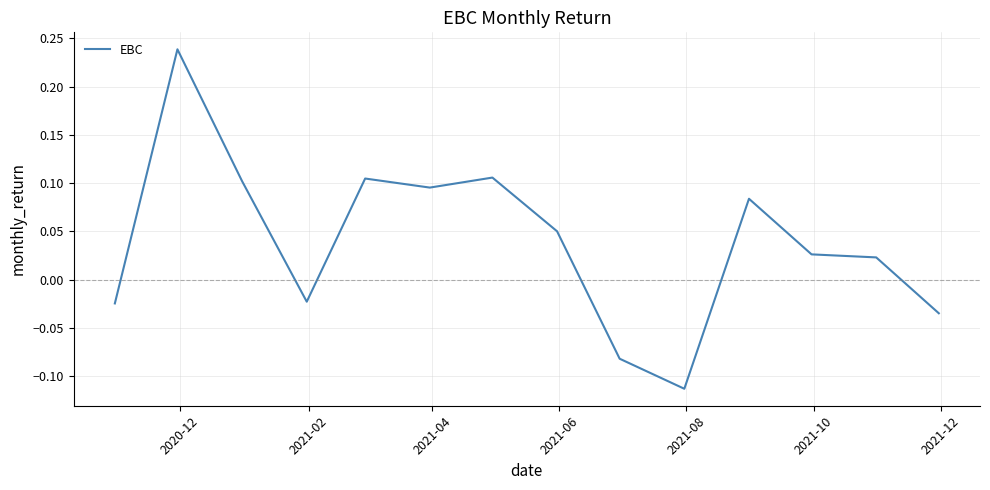

Count the number of data series in this chart.

1